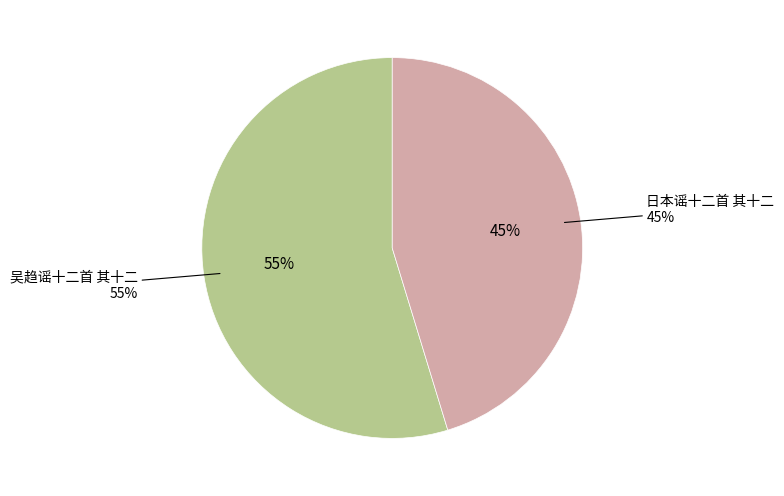

How many slices are in this pie chart?

2